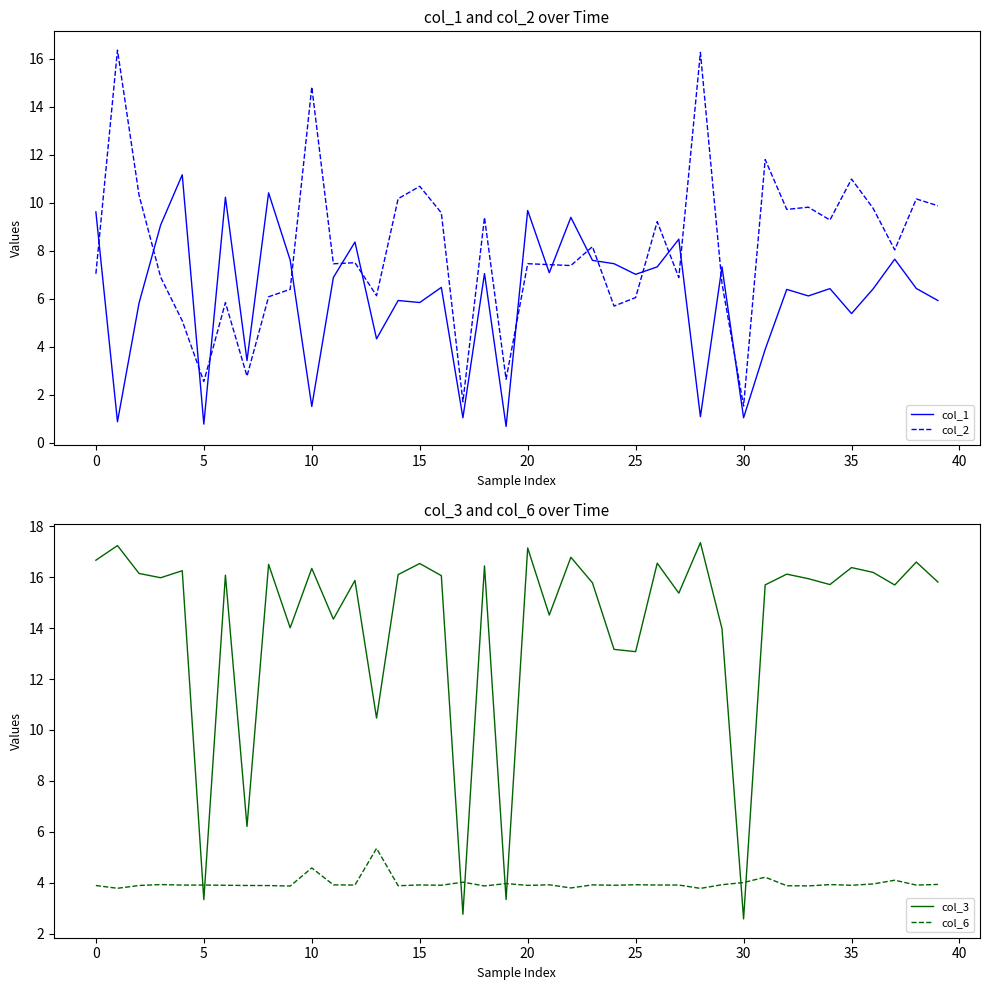

What is the difference between the second highest and second lowest values in the col_1 series?

9.6